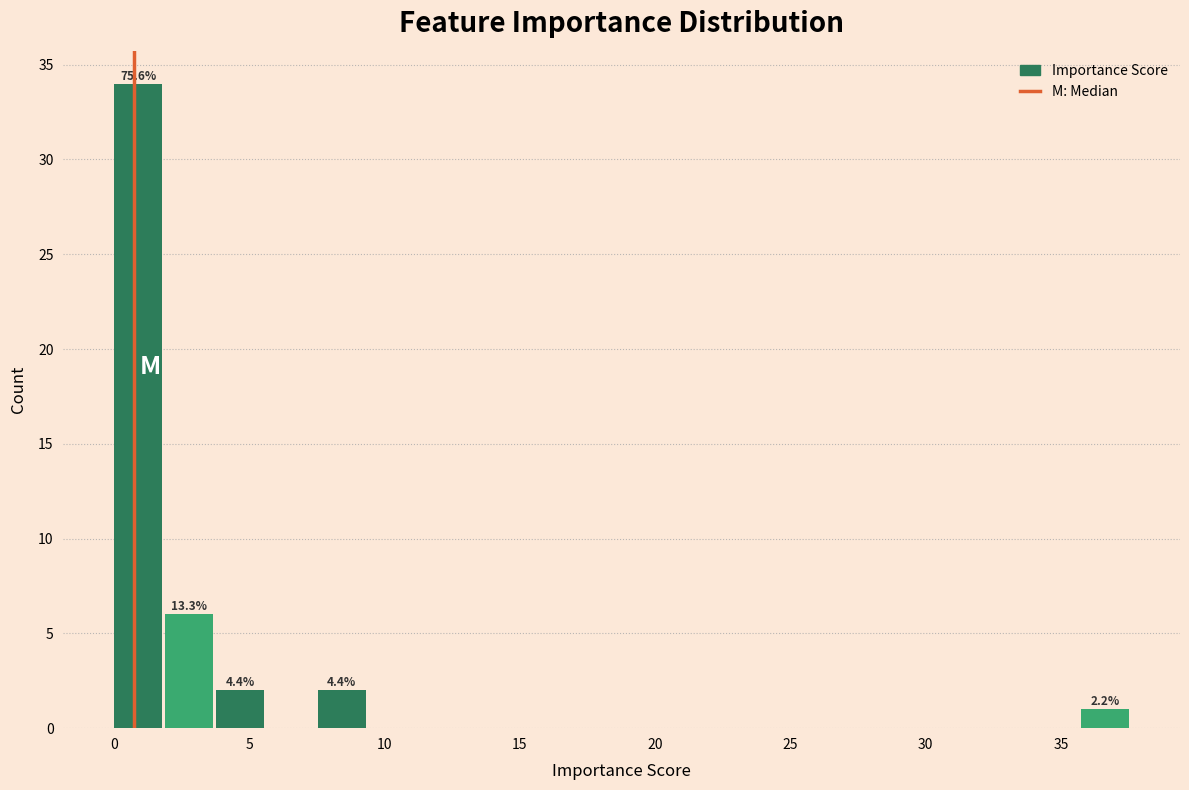

Read against the x-axis, roughly where is the centre of the tallest bar?

1.0